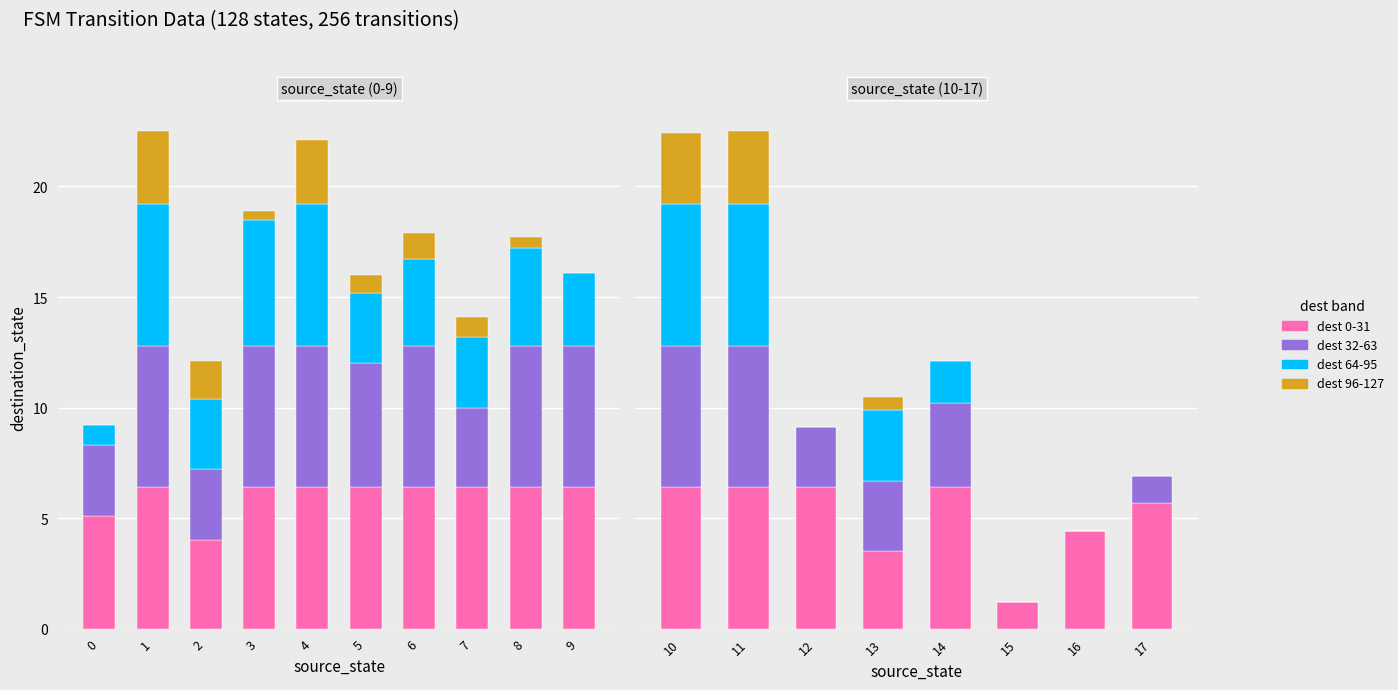

Is the value of dest 0-31 at 12 greater than the value of dest 64-95 at 17?

Yes